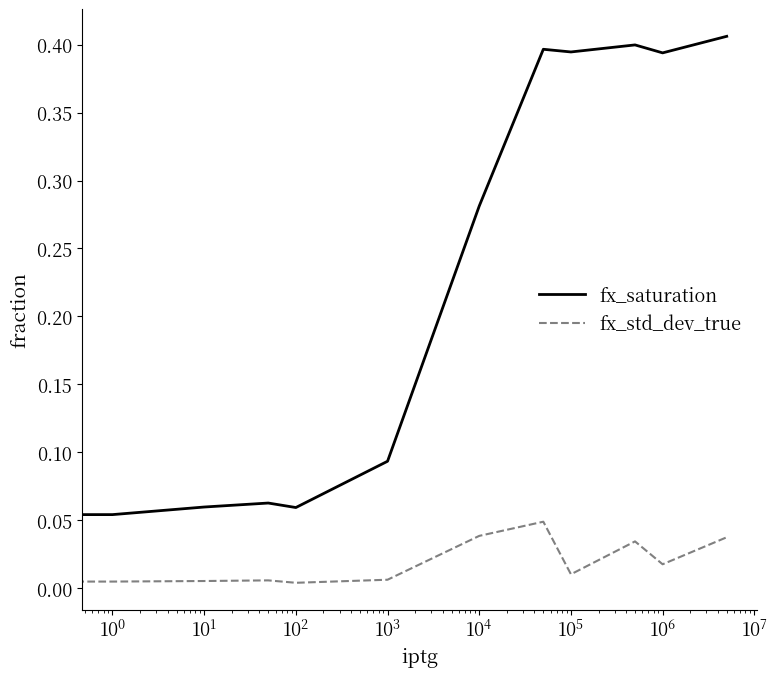

How many lines are shown in the chart?

2